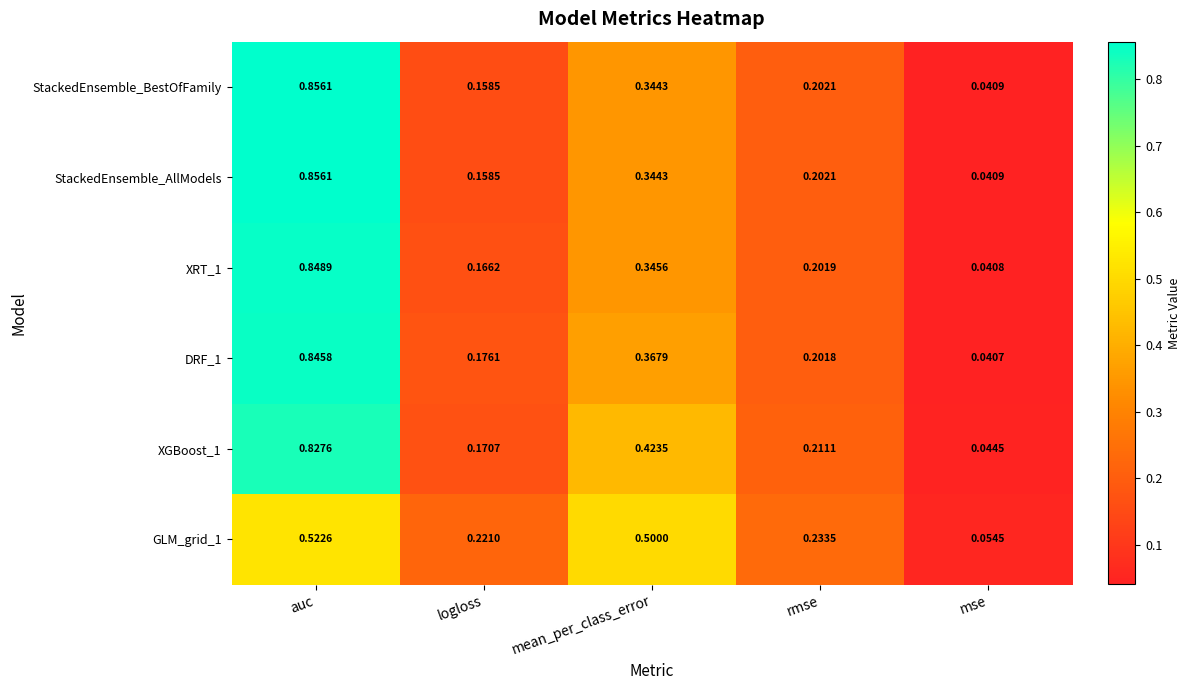

Rank the categories by StackedEnsemble_BestOfFamily value from lowest to highest.

mse, logloss, rmse, mean_per_class_error, auc